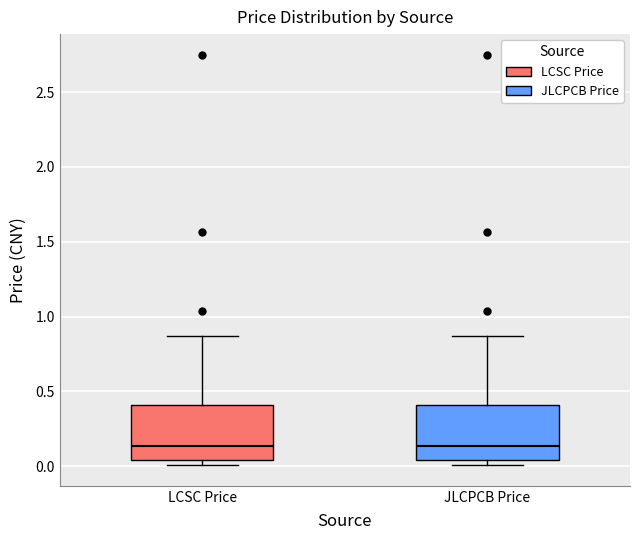

Reading left to right, read every box against the y-axis: the position of its median line, the range the box covers, and the ends of its whiskers. The values are not printed on the chart, so give them approximately, as read against the axis.

LCSC Price: median 0.15, box 0.05 to 0.40, whiskers 0.00 to 0.85
JLCPCB Price: median 0.15, box 0.05 to 0.40, whiskers 0.00 to 0.85